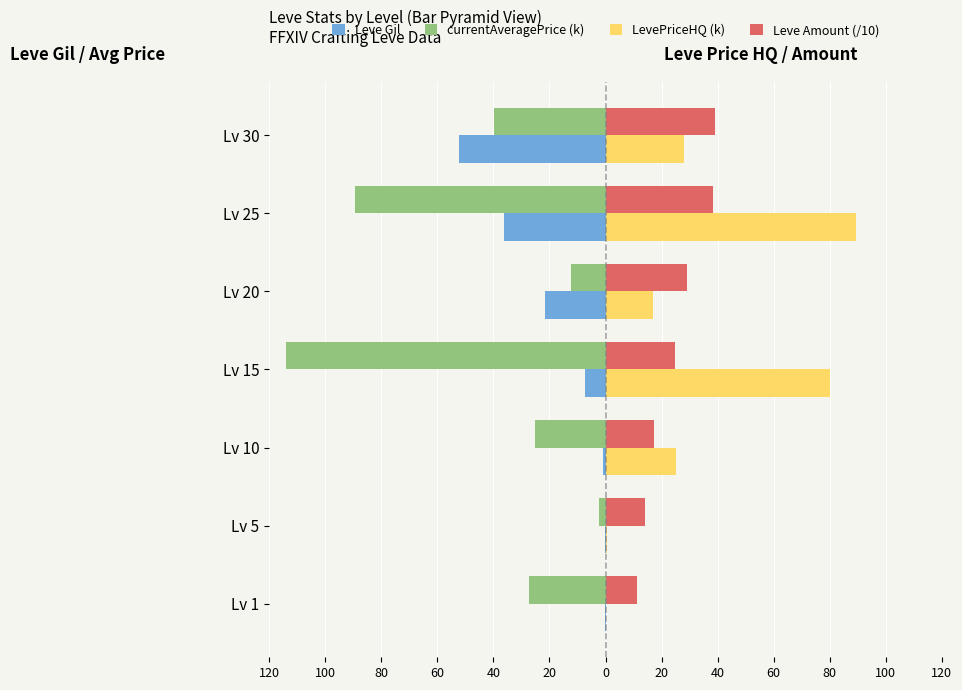

What are all the series names shown in the legend?

Leve Gil, currentAveragePrice (k), LevePriceHQ (k), Leve Amount (/10)